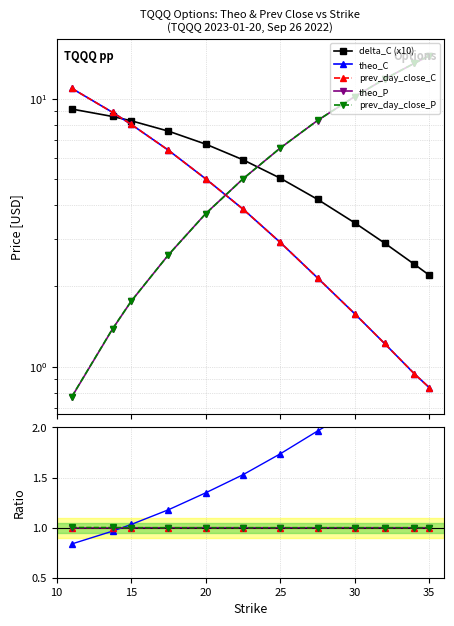

How many lines are shown in the chart?

5